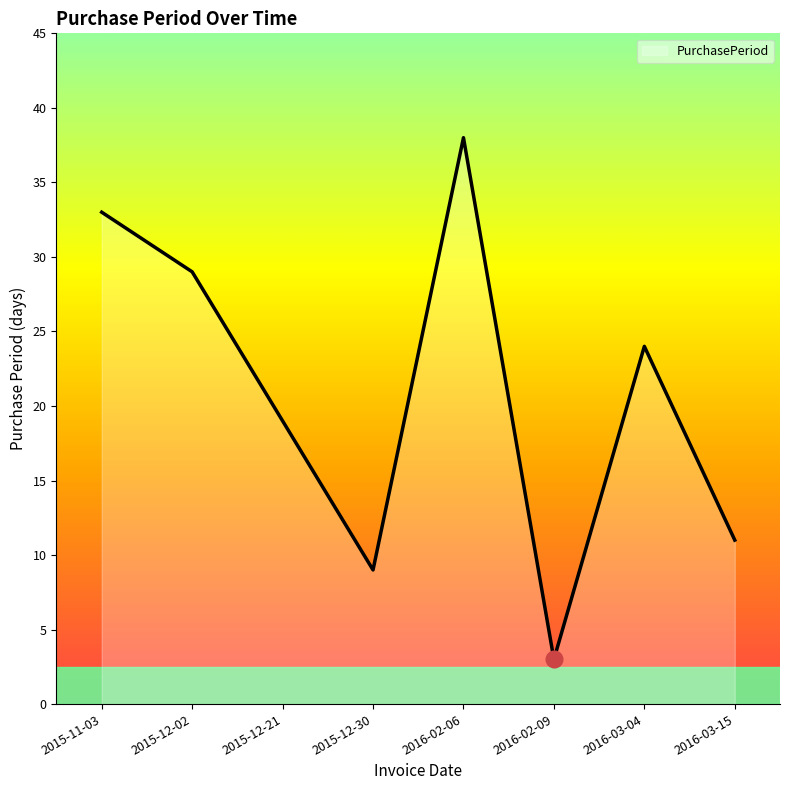

What is the ratio of the value at 2015-11-03 to the value at 2015-12-30?

3.7